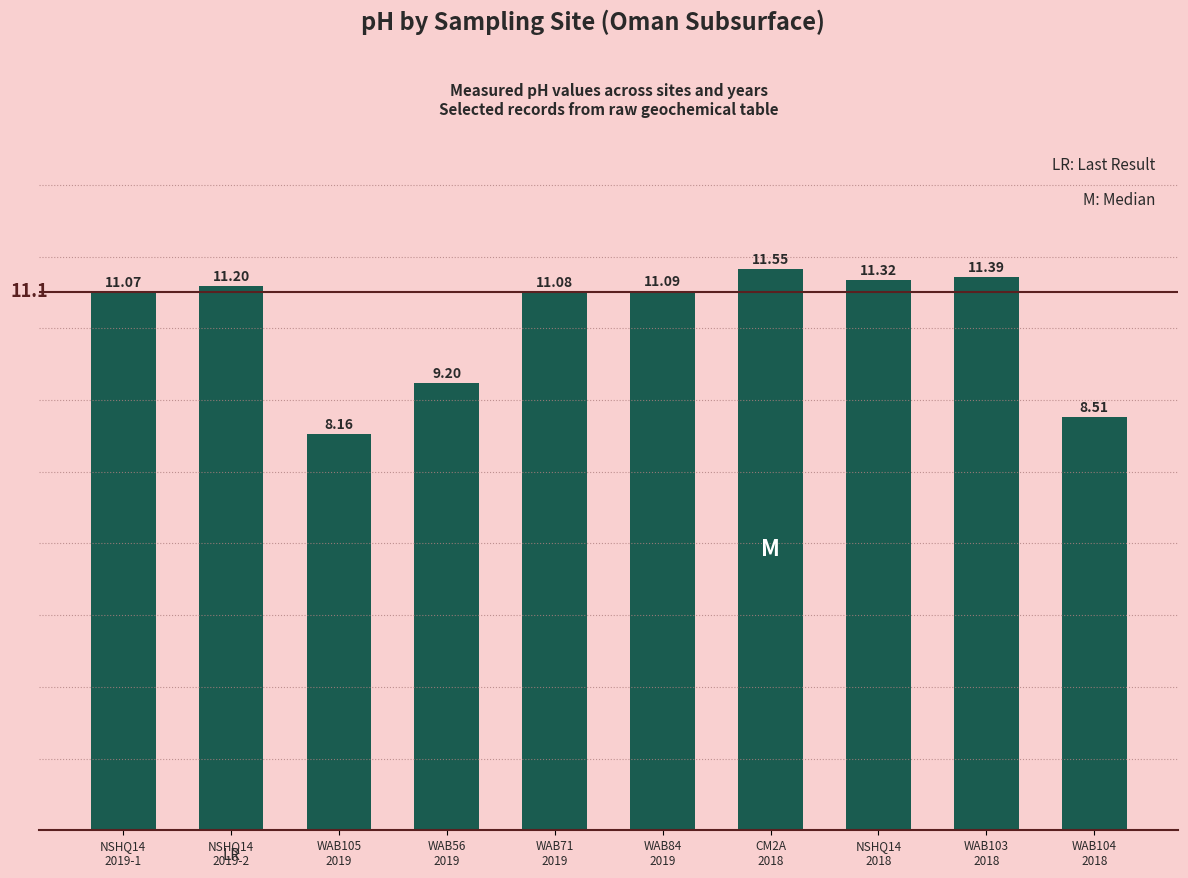

True or false: the data shows 11.6 at CM2A
2018.

True